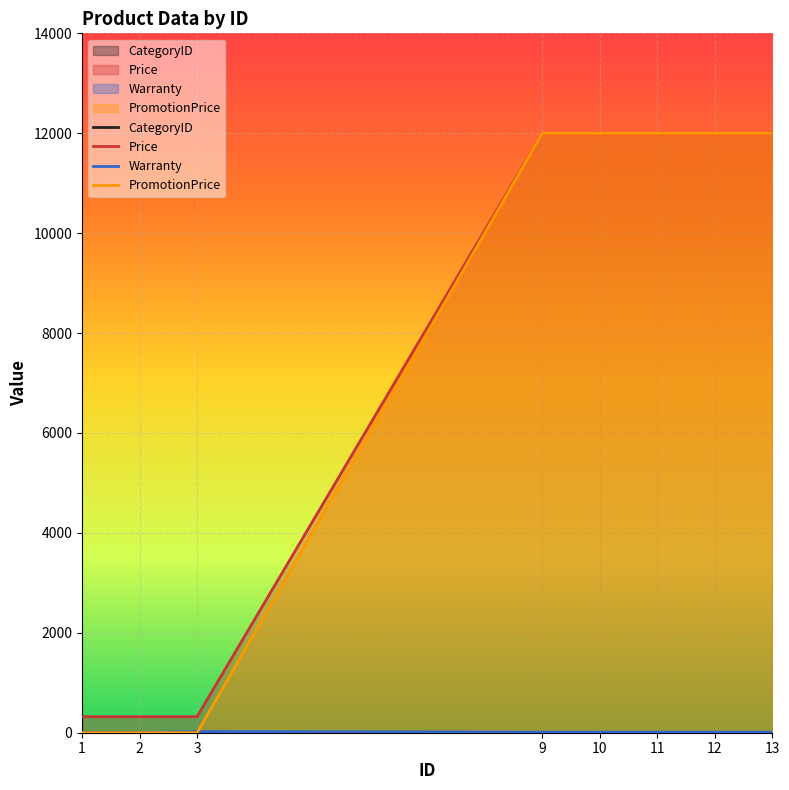

True or false: CategoryID and Warranty cross at least once.

True